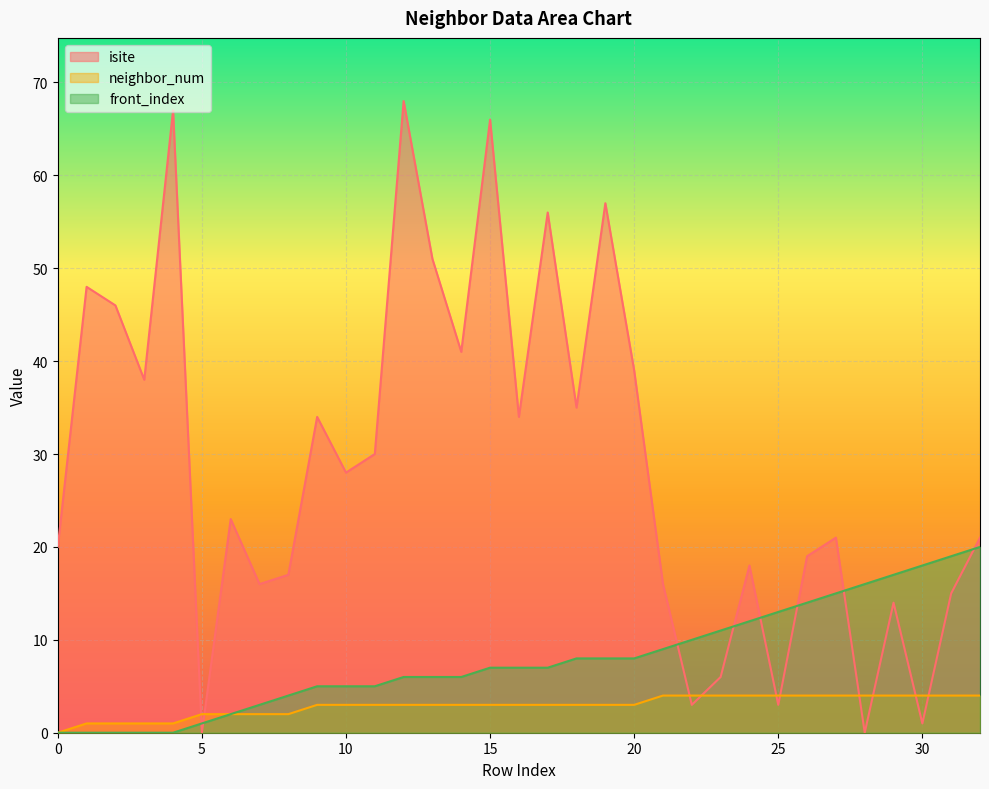

True or false: front_index has more than 0 interior local peaks.

False